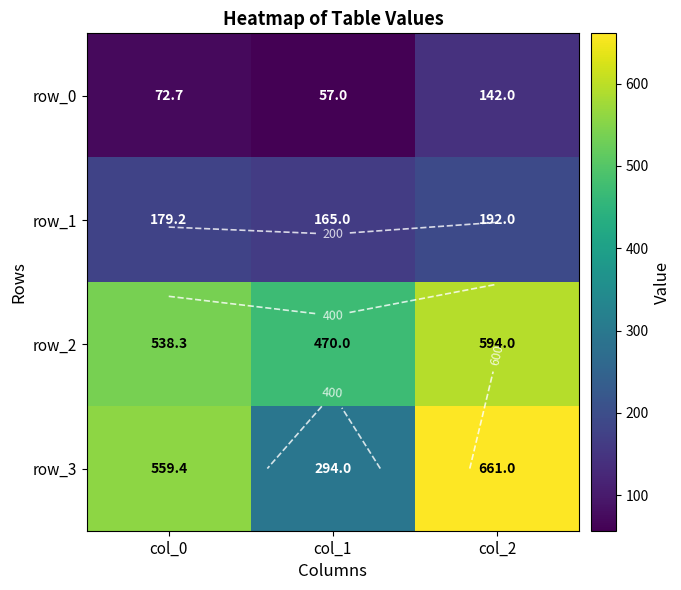

Between col_1 and col_2, which series saw the biggest shift?

row_3